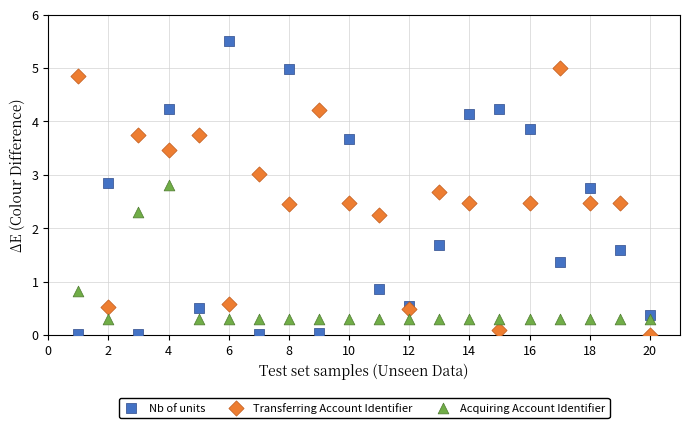

Which series contains the highest Y value?

Nb of units